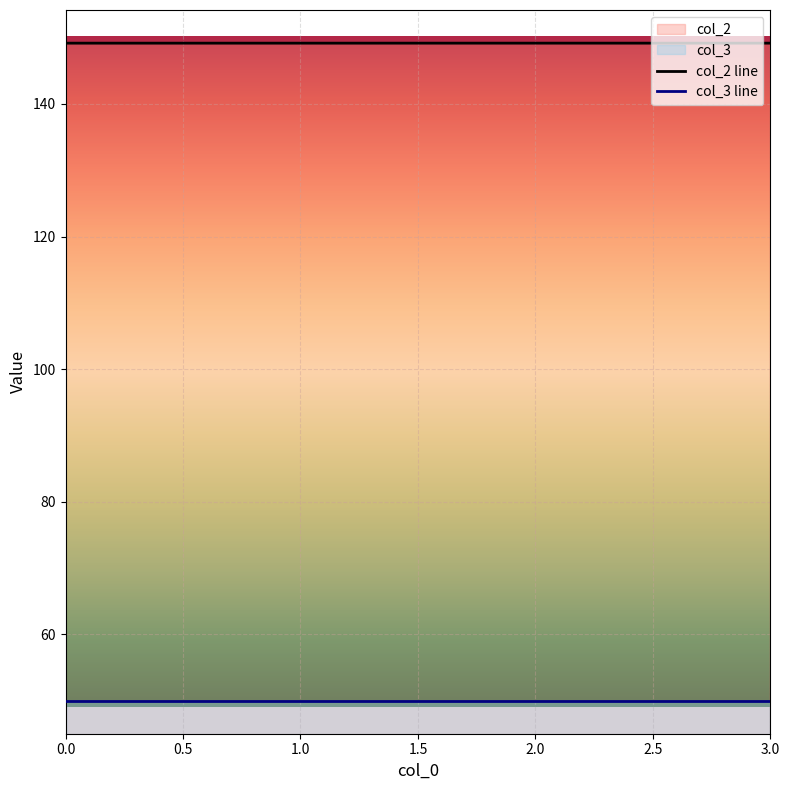

List the series in order of their peak value, highest first.

col_2 line, col_3 line